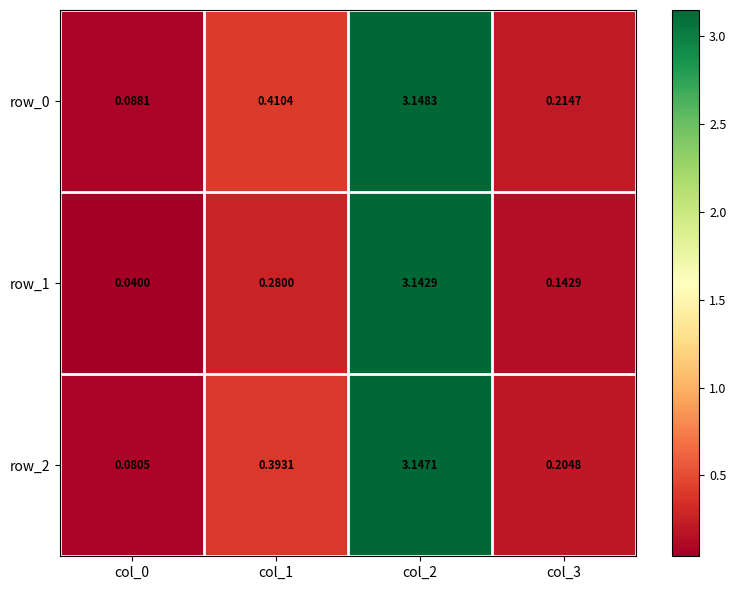

Between col_0 and col_2, which series saw the biggest shift?

row_1